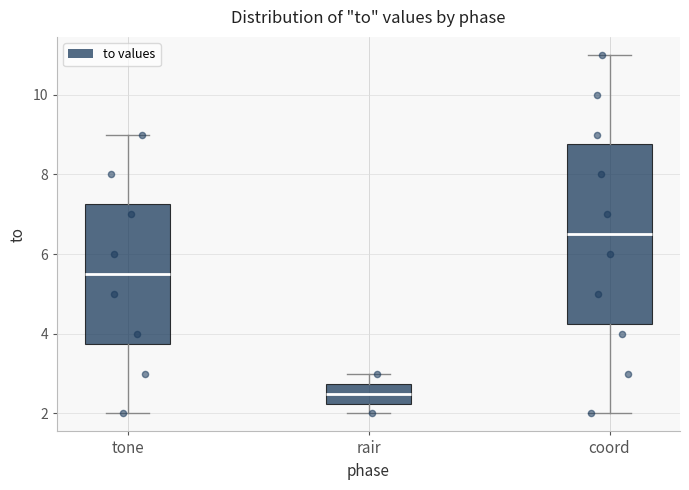

Reading left to right, read every box against the y-axis: the position of its median line, the range the box covers, and the ends of its whiskers. The values are not printed on the chart, so give them approximately, as read against the axis.

tone: median 5.6, box 3.8 to 7.2, whiskers 2.0 to 9.0
rair: median 2.6, box 2.2 to 2.8, whiskers 2.0 to 3.0
coord: median 6.6, box 4.2 to 8.8, whiskers 2.0 to 11.0